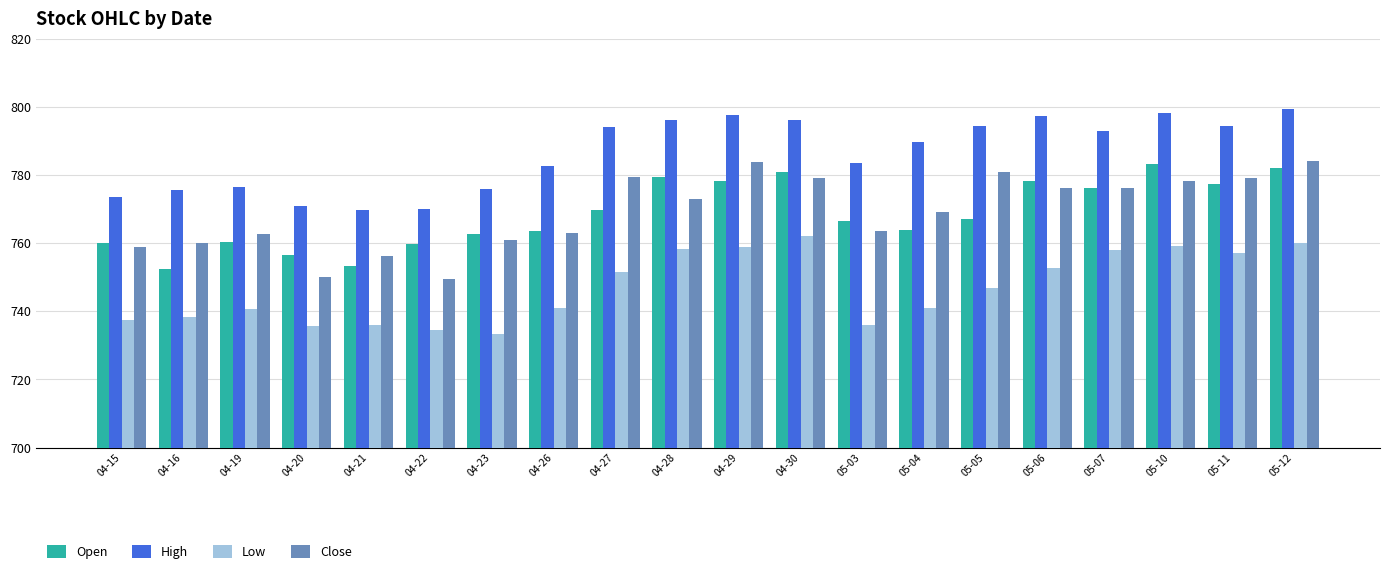

At which label is High closest to 784?

05-03